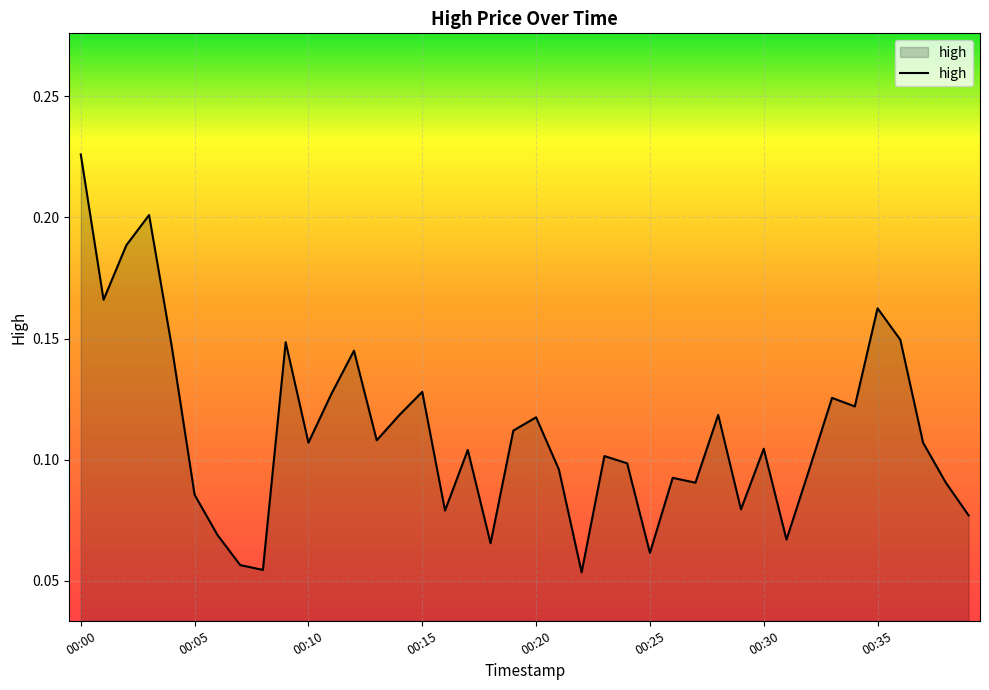

Is this an area chart (filled region under the line)?

Yes